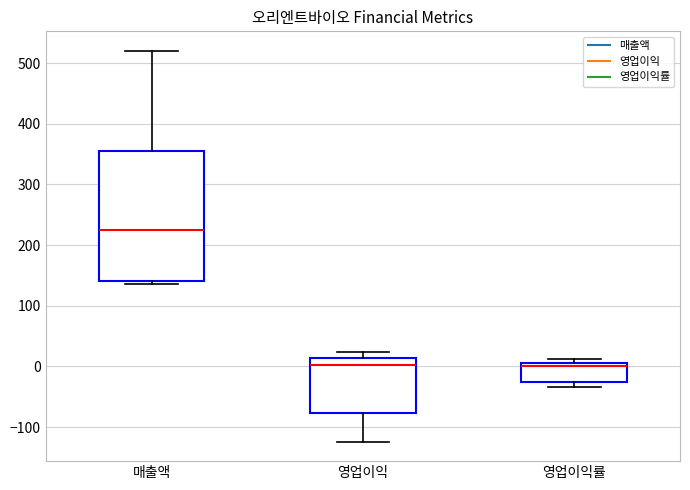

Reading left to right, read every box against the y-axis: the position of its median line, the range the box covers, and the ends of its whiskers. The values are not printed on the chart, so give them approximately, as read against the axis.

매출액: median 220, box 140 to 360, whiskers 140 (just below the box's lower edge) to 520
영업이익: median 0, box -80 to 10, whiskers -120 to 20
영업이익률: median 0 (just below the box's upper edge), box -30 to 0, whiskers -30 (just below the box's lower edge) to 10